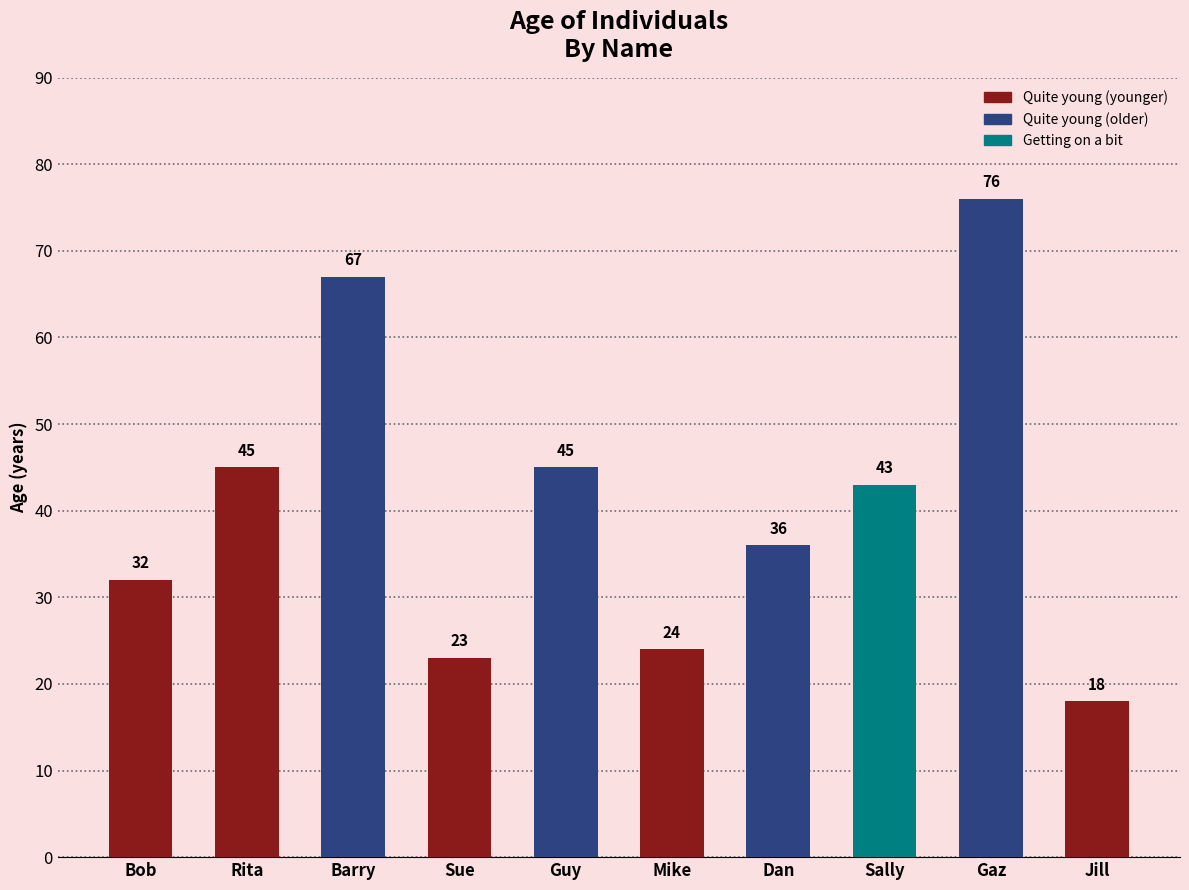

What is the difference between the values at Mike and Barry?

43